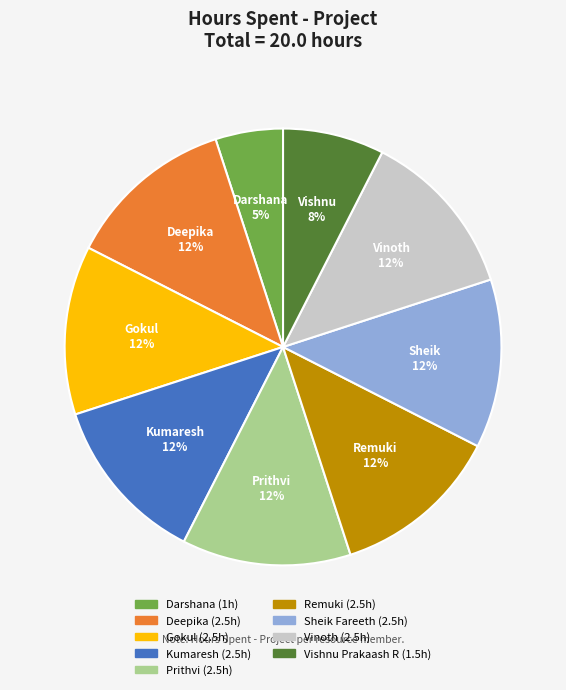

To the nearest percent, what is the average slice percentage?

11%